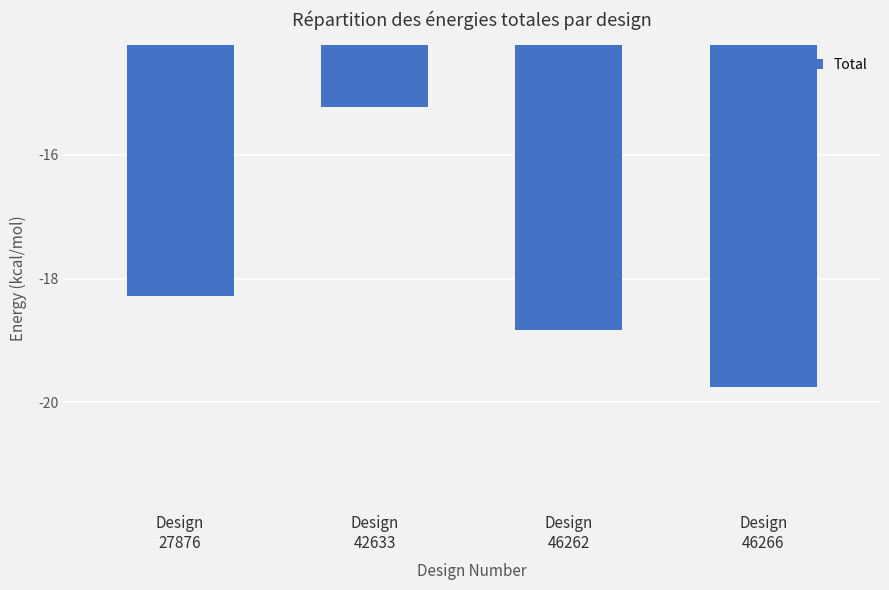

Reading right to left, extract all data points from this chart.

Design
46266=-19.8	Design
46262=-18.8	Design
42633=-15.2	Design
27876=-18.3